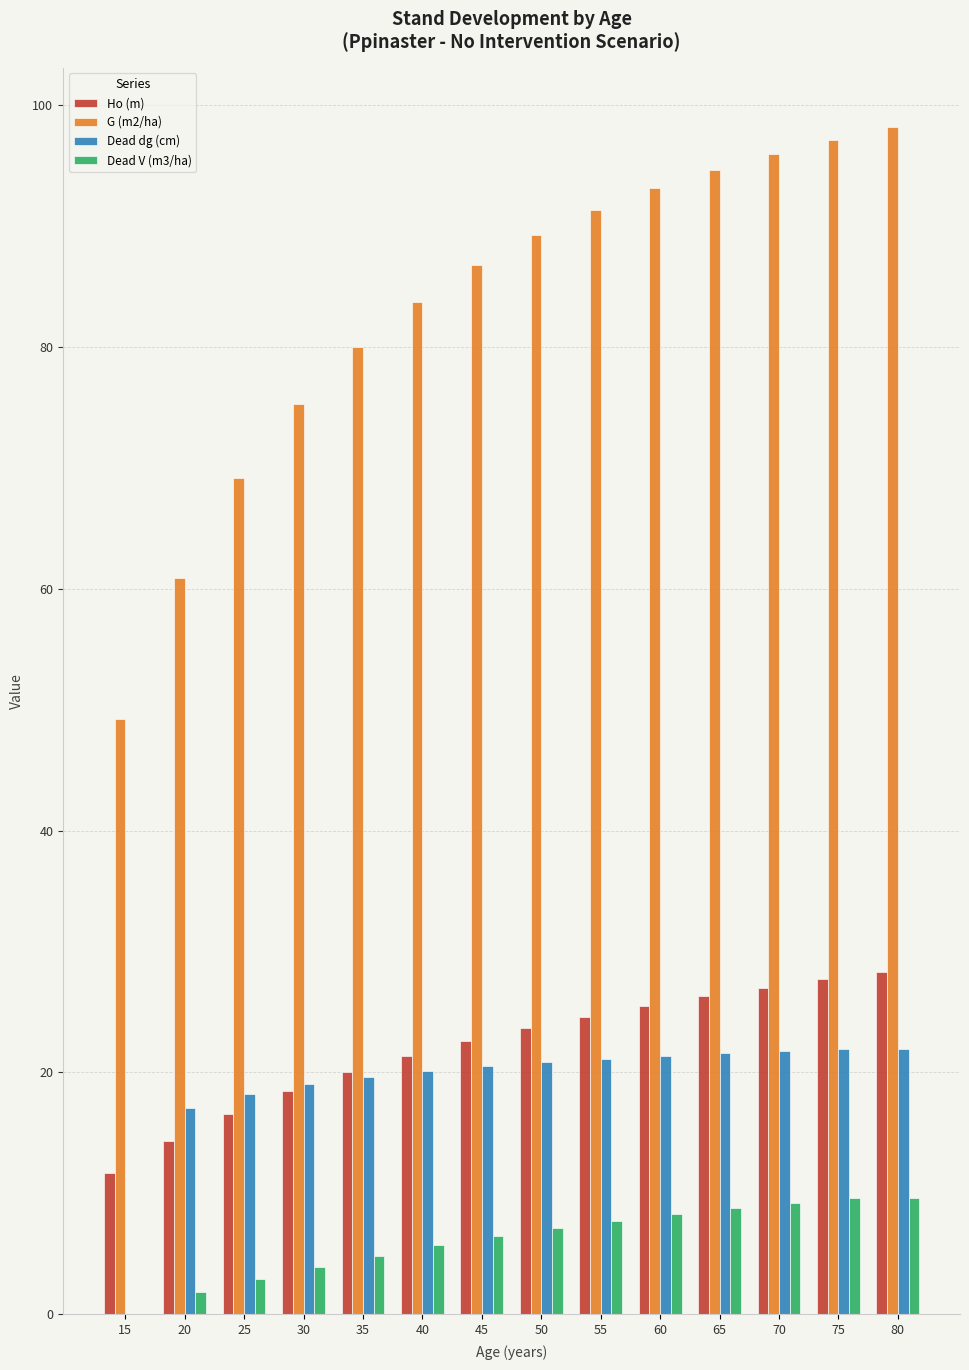

What is the sum of all Ho (m) values?

308.1